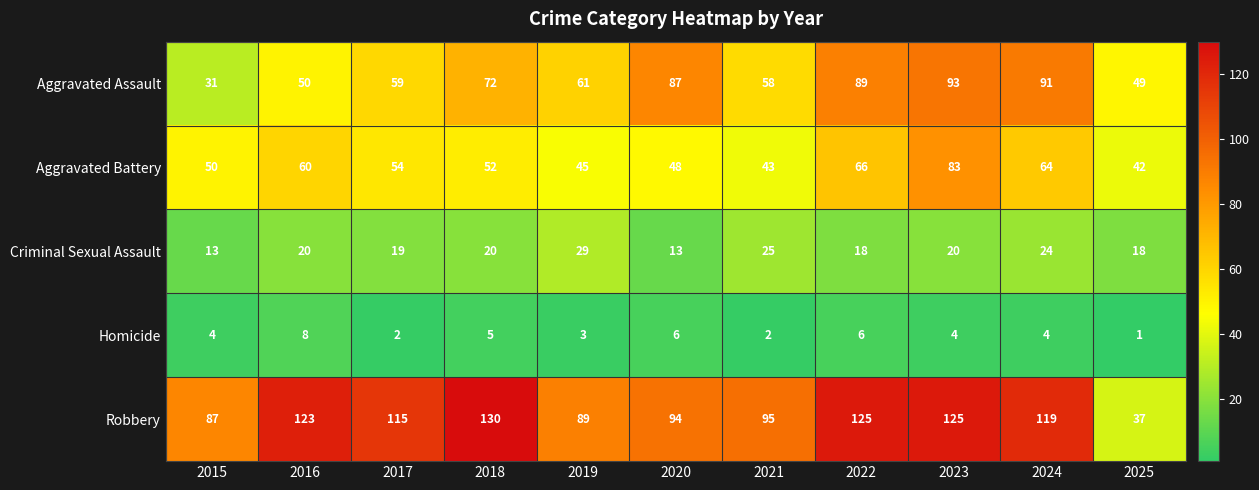

Between 2018 and 2019, which series saw the biggest shift?

Robbery